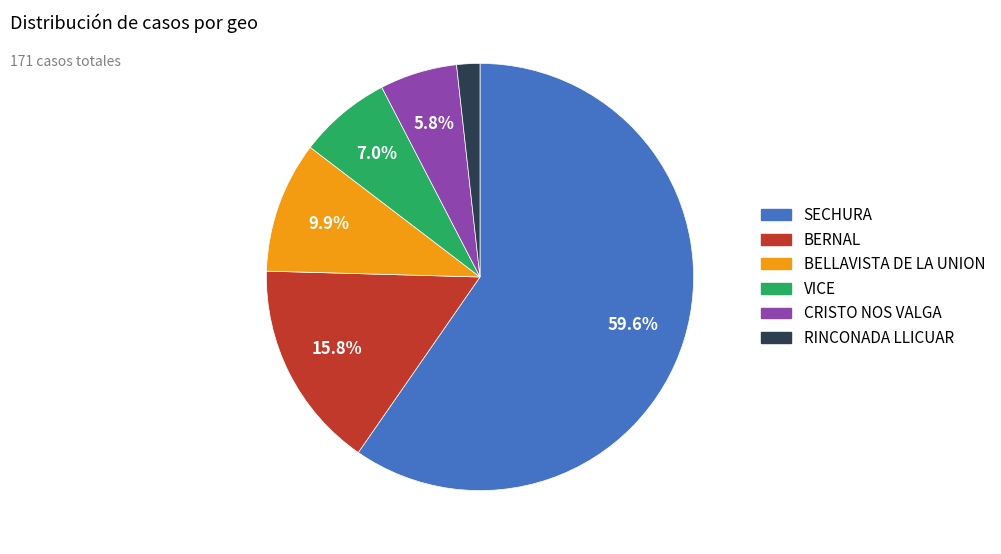

Is it true that CRISTO NOS VALGA is 6% of the pie?

True